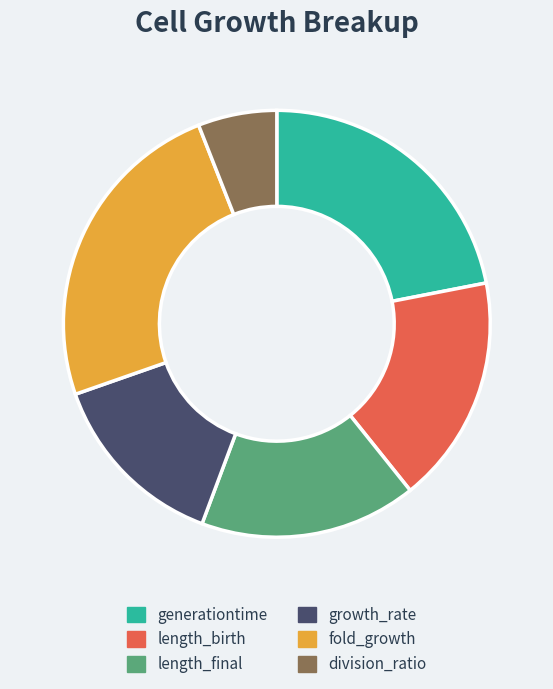

Is there any slice that represents more than half of the pie?

No